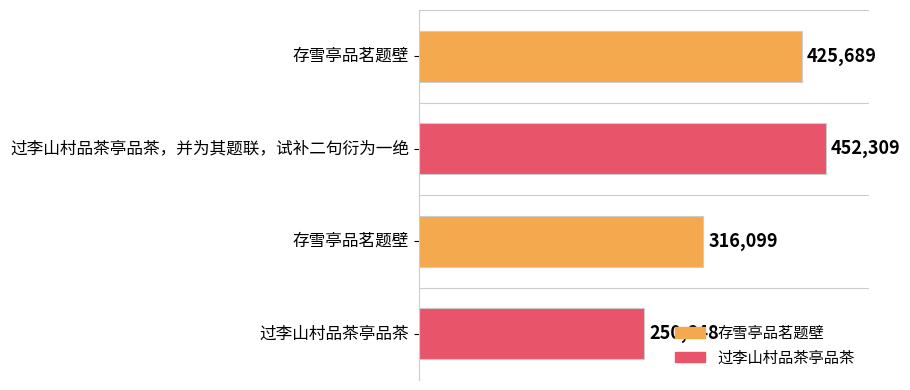

What is the difference between the maximum and minimum values?

201661